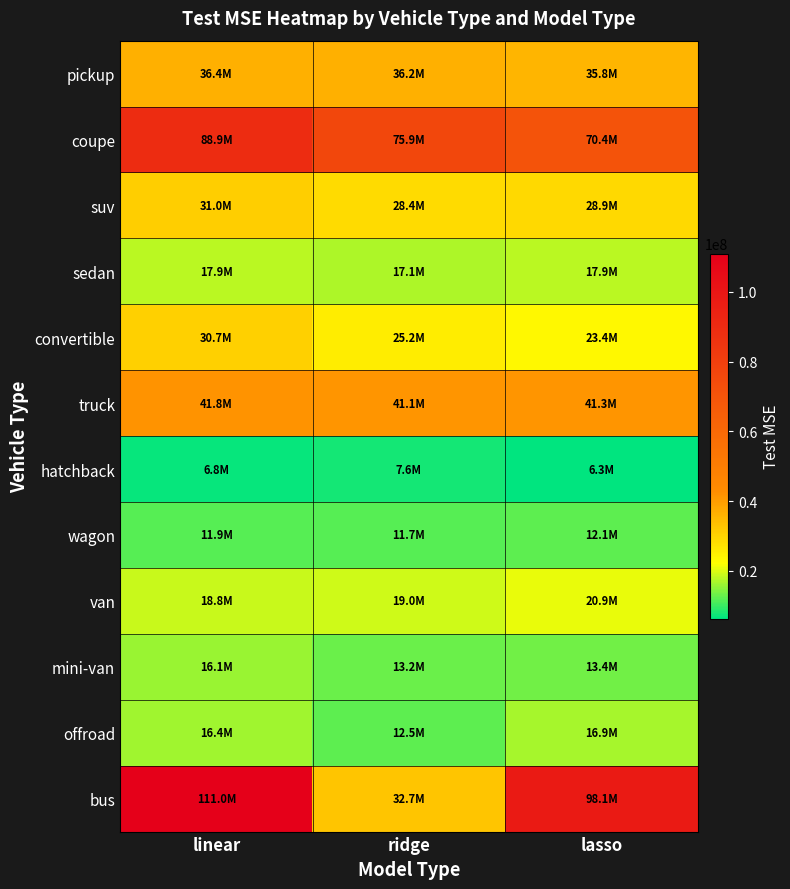

Which series has the widest spread of values?

bus